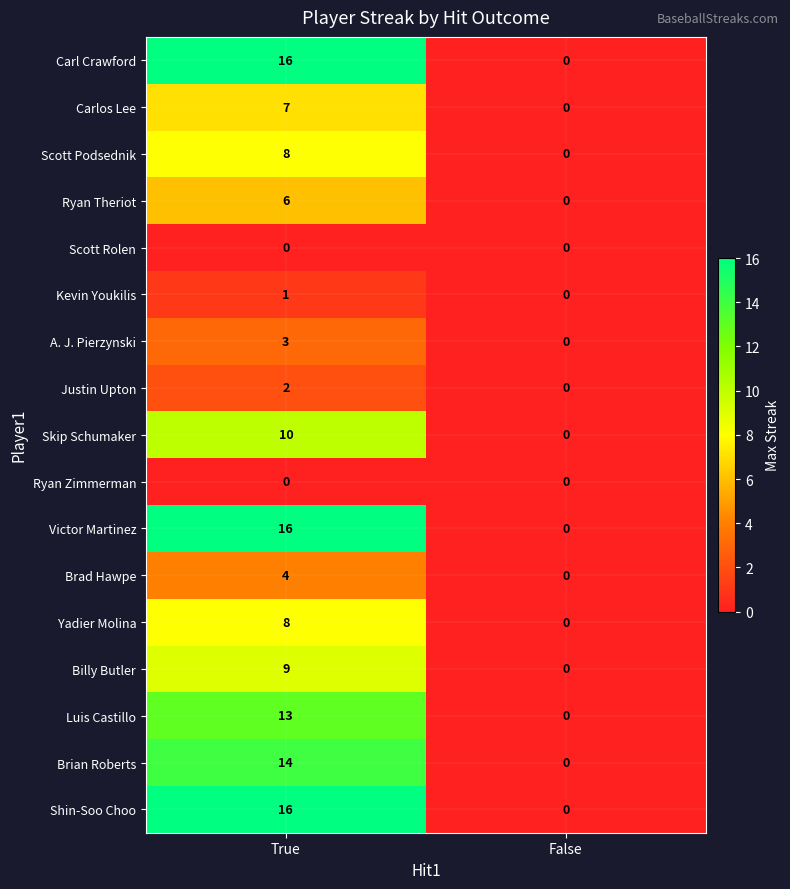

List the labels in order of Victor Martinez value, smallest first.

False, True